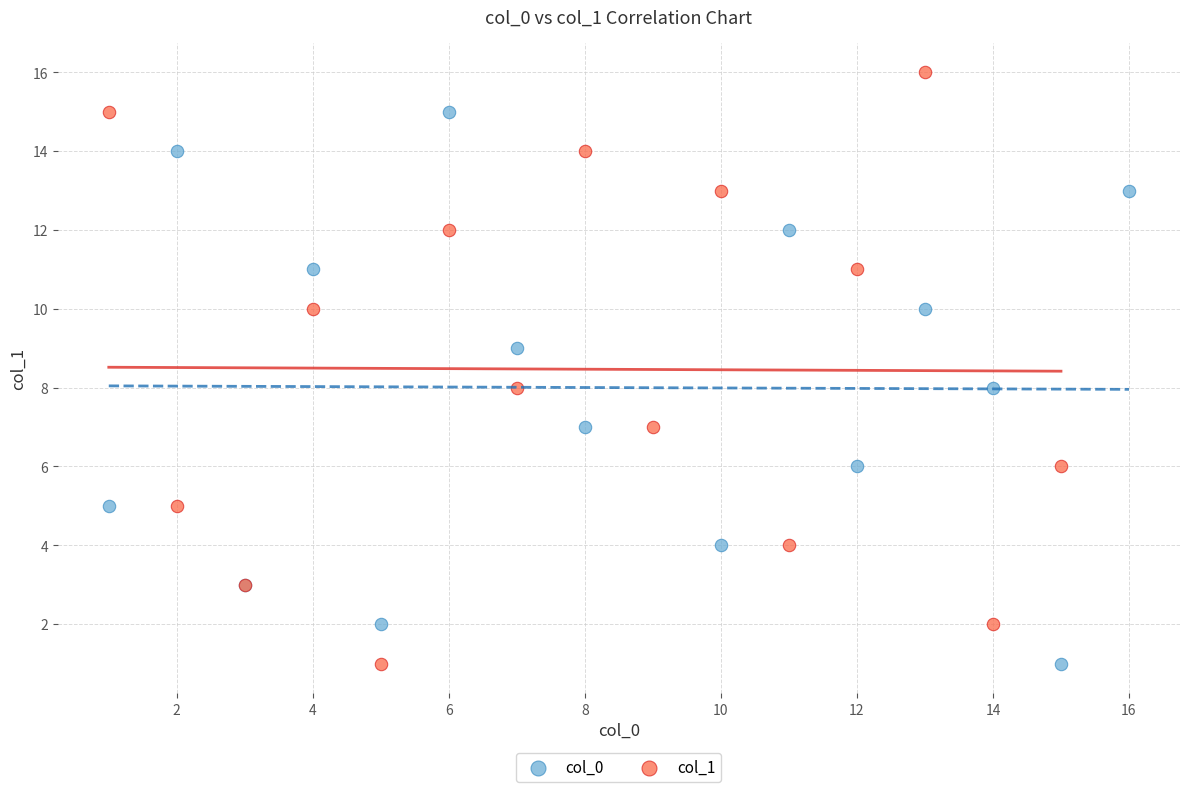

Which series contains the highest Y value?

col_1